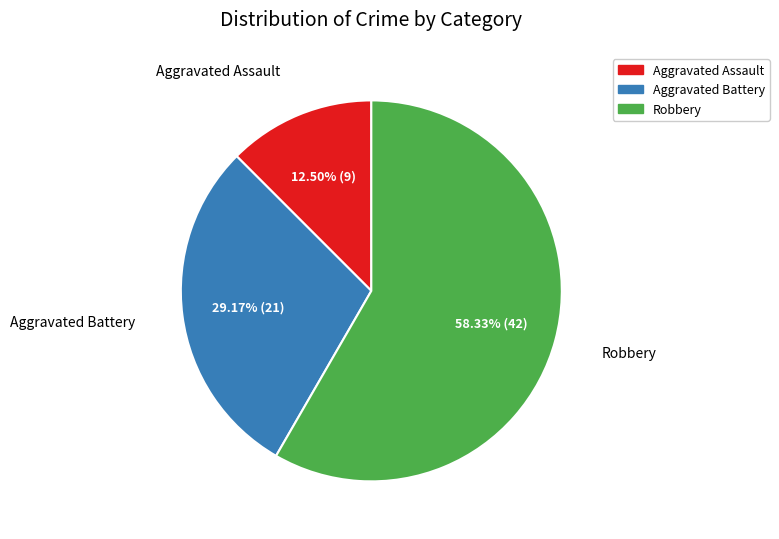

What is the ratio of the value at Robbery to the value at Aggravated Battery?

2.0